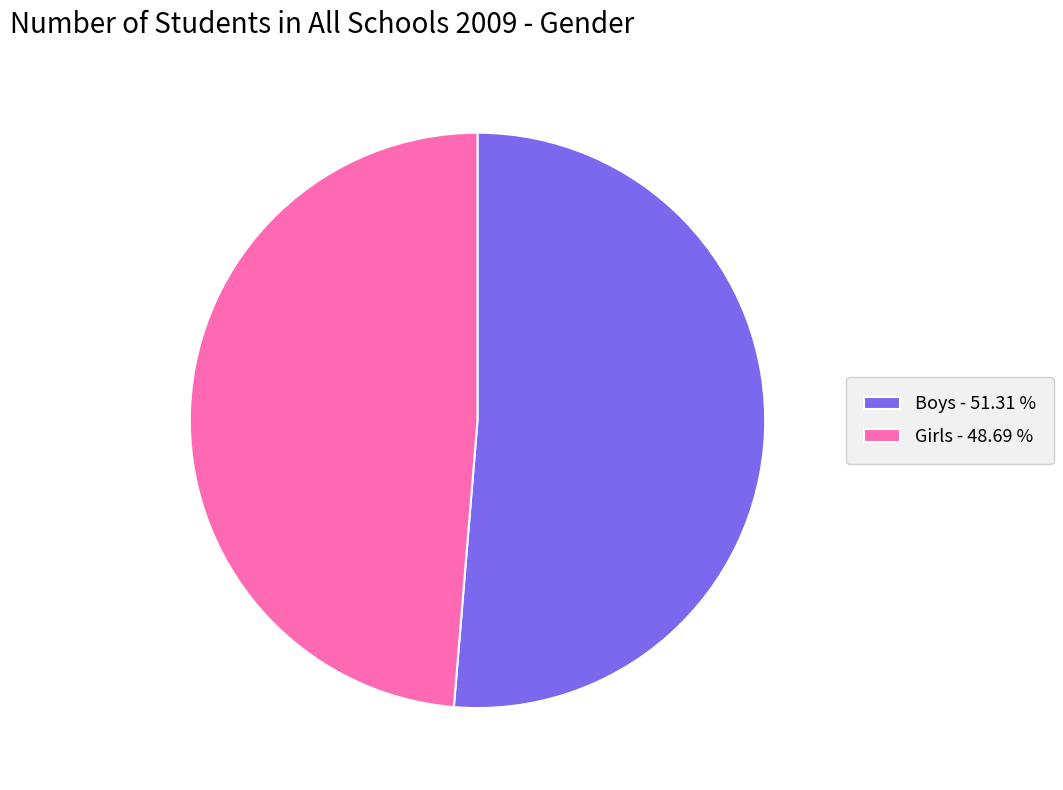

Which category has the smallest portion of the pie?

Girls